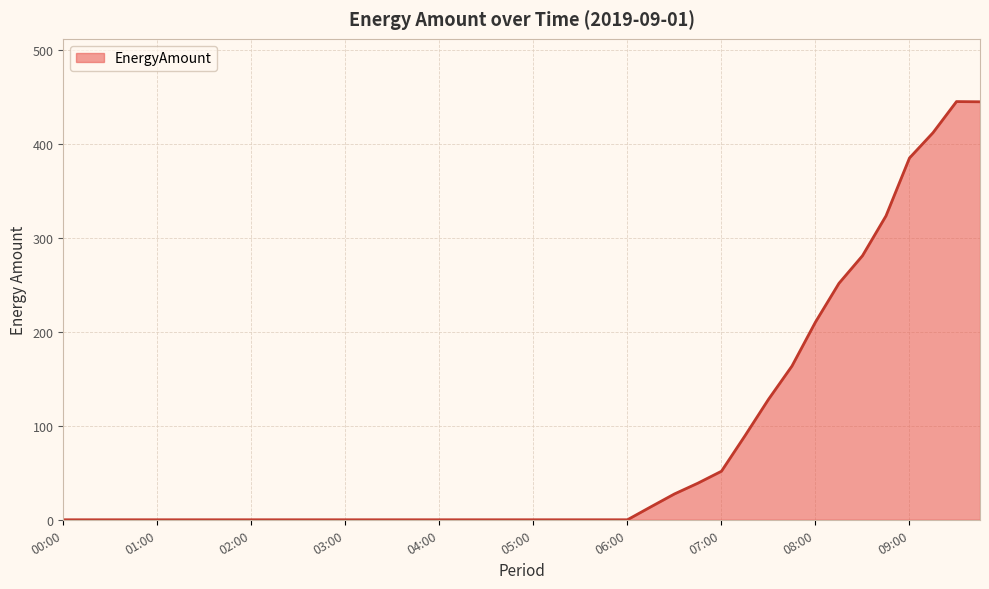

What is the maximum value shown in the chart?

445.3